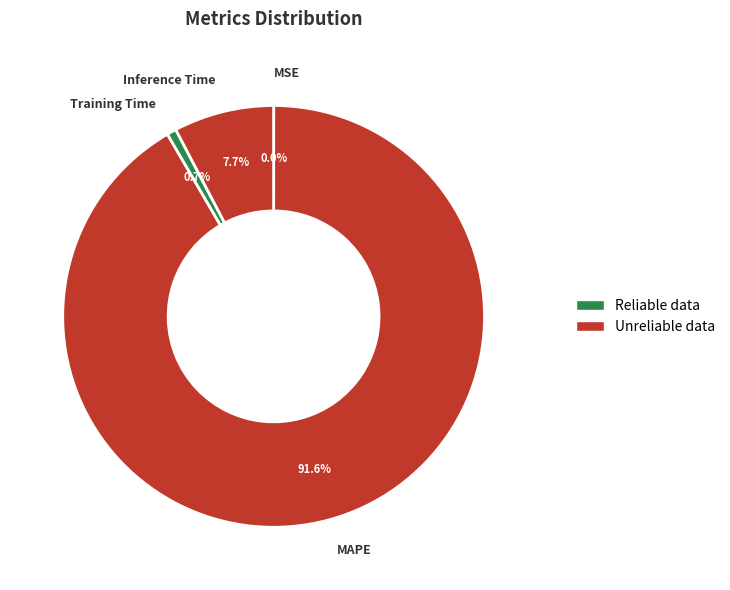

Does any single category account for the majority?

Yes